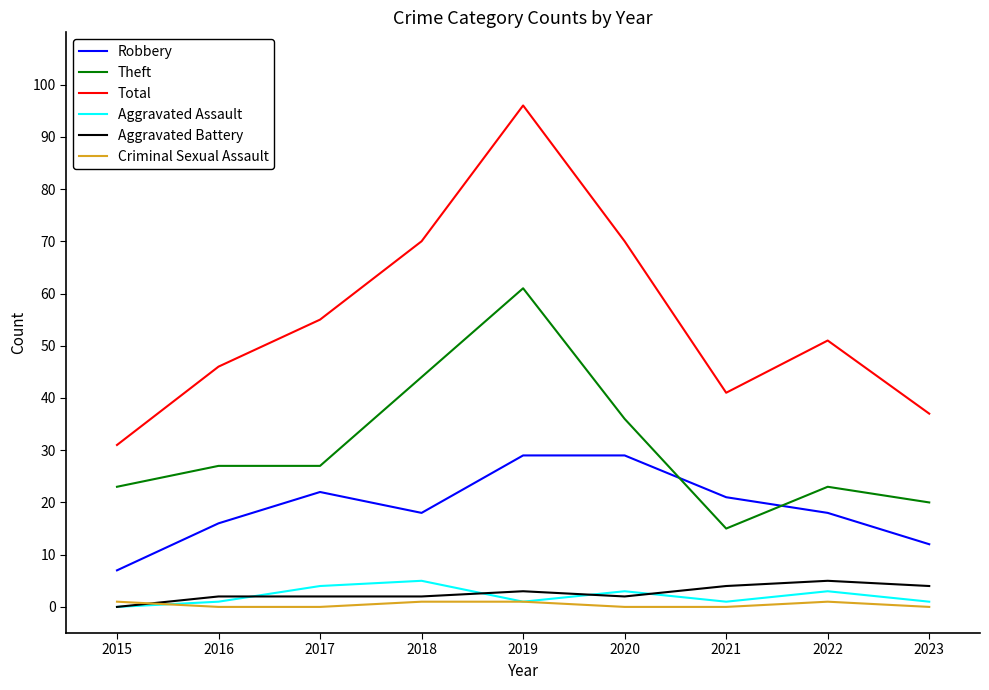

At which label does Total first exceed 51?

2017